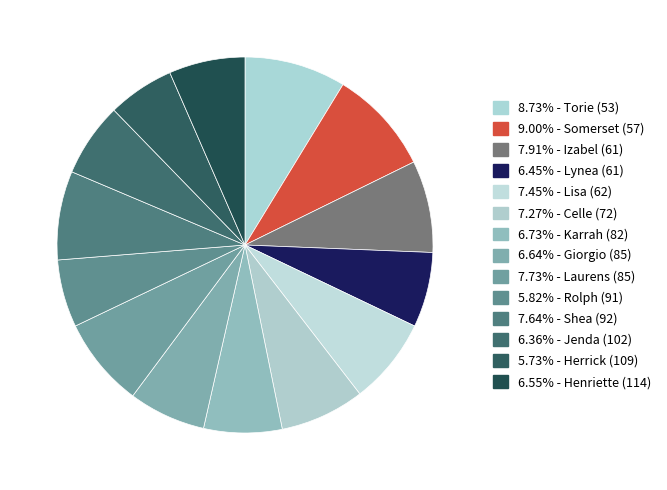

Count the number of slices in the pie.

14